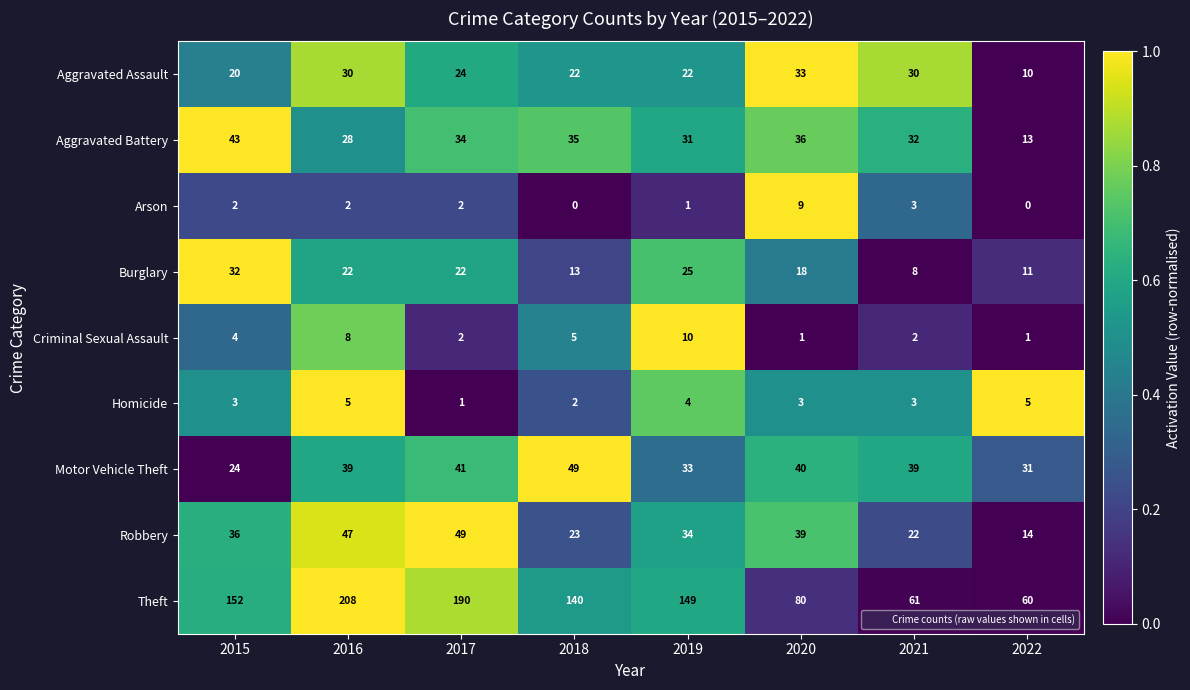

At which label does Burglary reach its peak?

2015